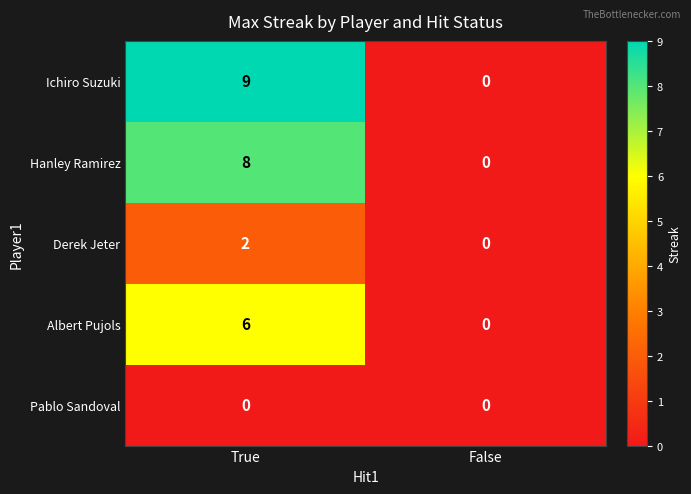

Which series has the largest total across all categories?

Ichiro Suzuki